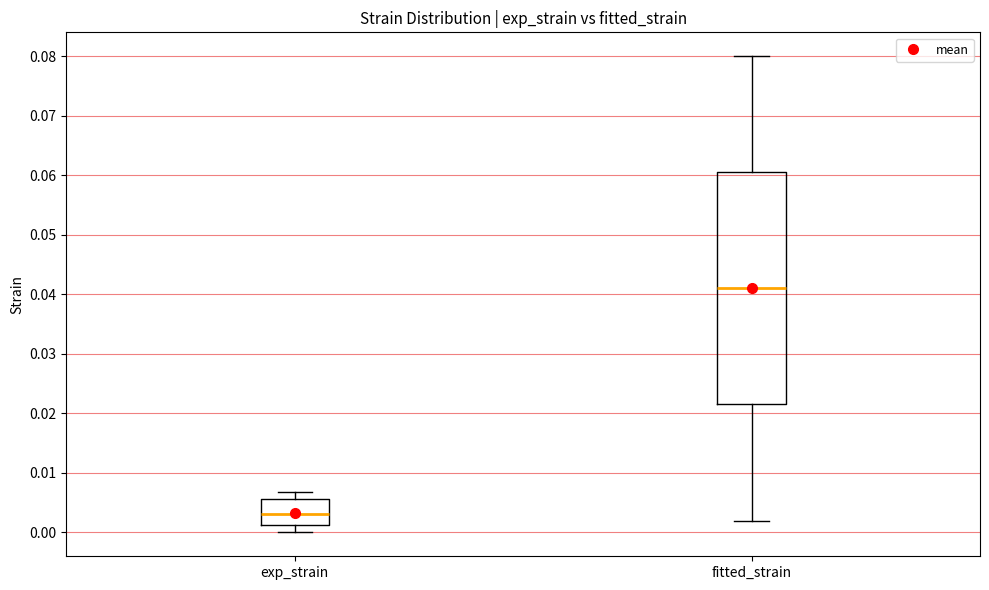

Reading left to right, read every box against the y-axis: the position of its median line, the range the box covers, and the ends of its whiskers. The values are not printed on the chart, so give them approximately, as read against the axis.

exp_strain: median 0.003, box 0.001 to 0.006, whiskers 0.000 to 0.007
fitted_strain: median 0.041, box 0.022 to 0.061, whiskers 0.002 to 0.080